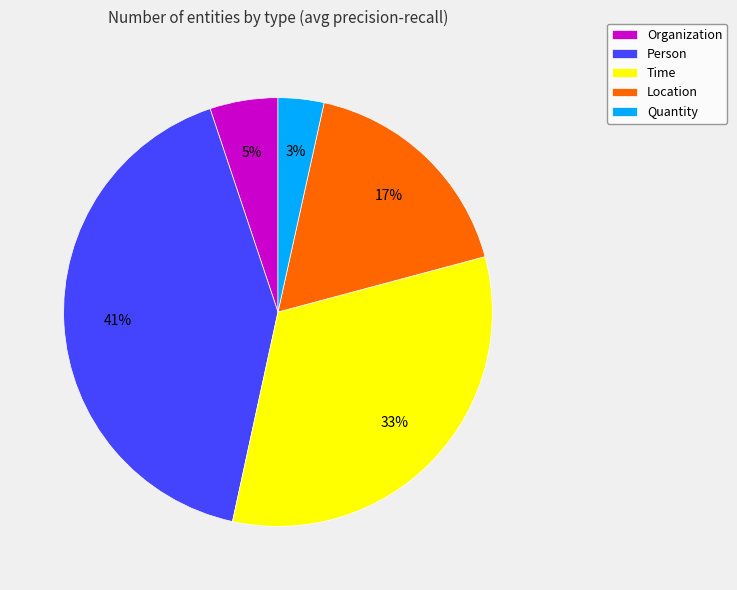

How many segments does this pie chart have?

5